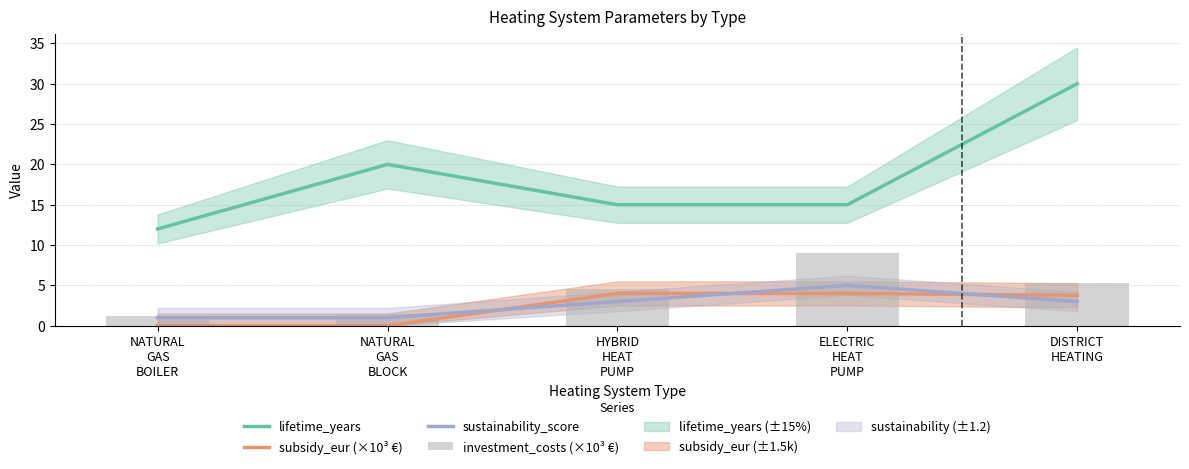

What is the label of the 2nd bar from the left?

NATURAL
GAS
BLOCK